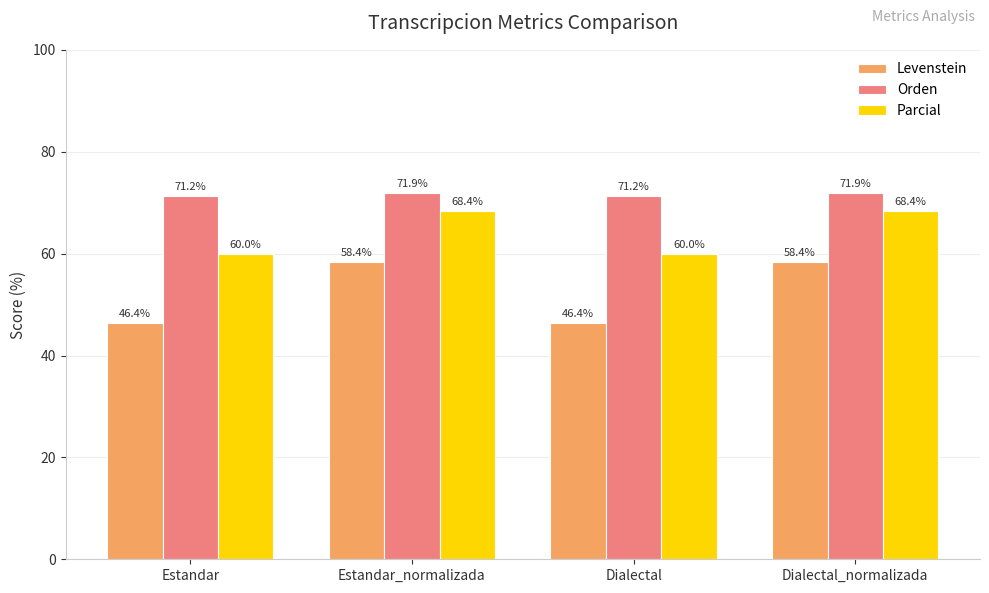

What is the sum of the Parcial values at Estandar_normalizada and Dialectal?

128.4